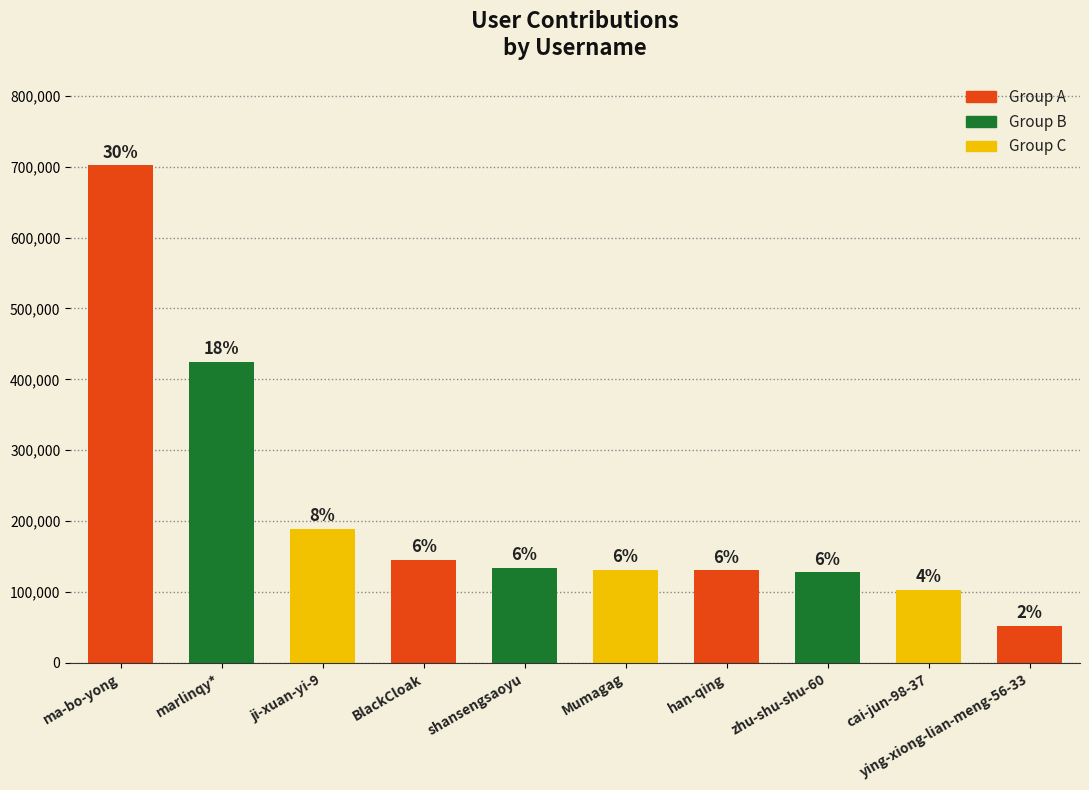

What position from the left is ying-xiong-lian-meng-56-33?

10